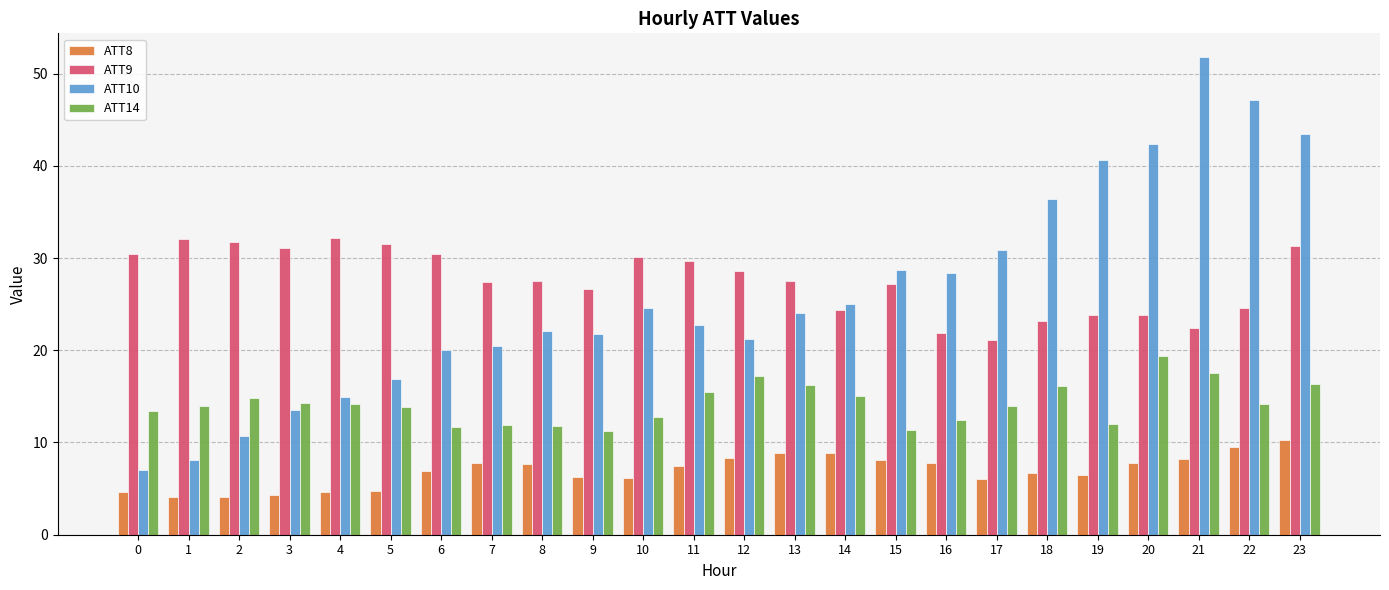

What is the sum of the ATT8 values at 13 and 22?

18.4